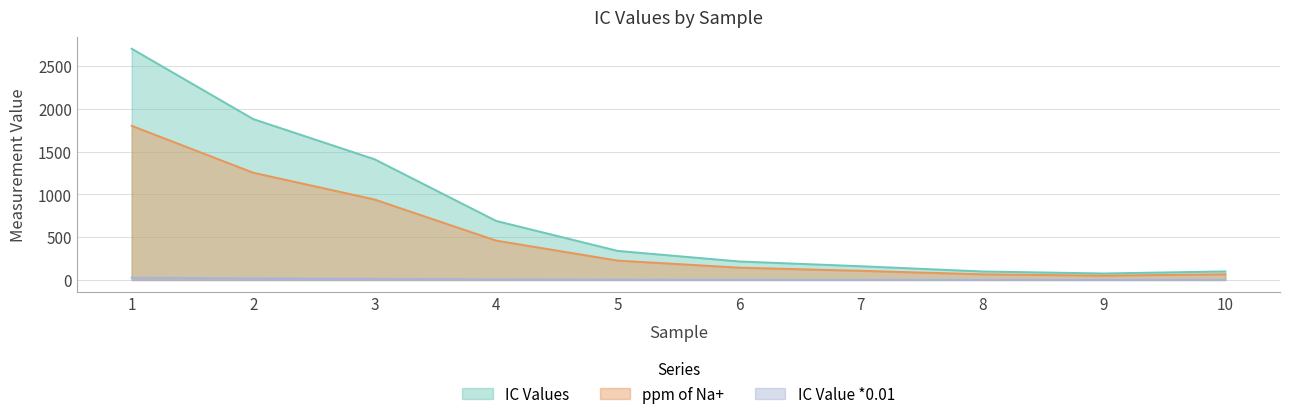

At which label does IC Value *0.01 first exceed 3?

1